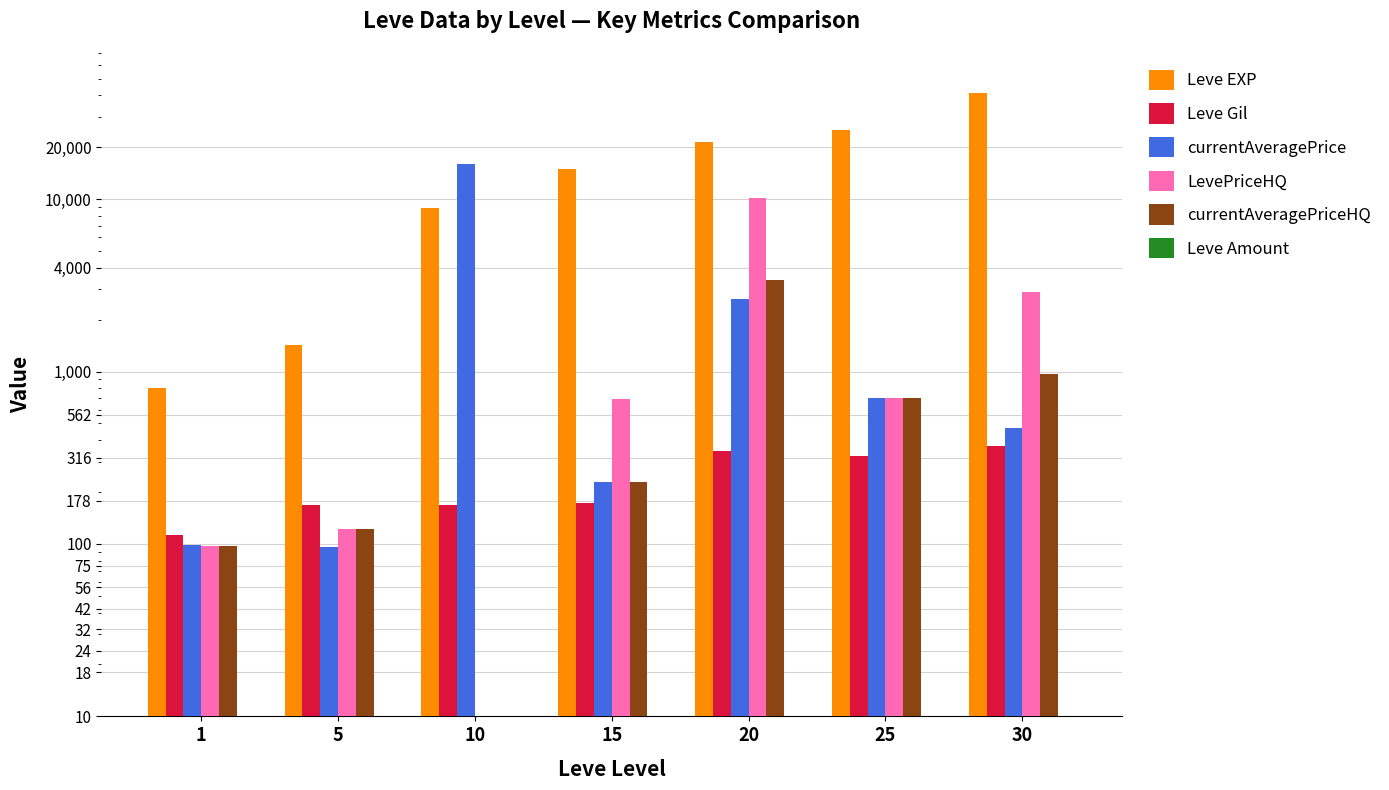

At which category is the sum across all series the highest?

30